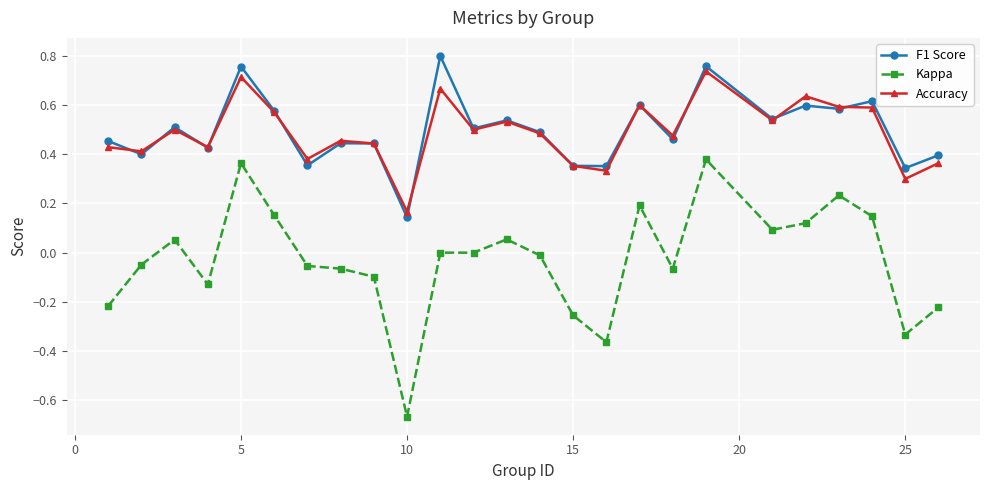

Does the chart display data point markers on the line(s)?

Yes